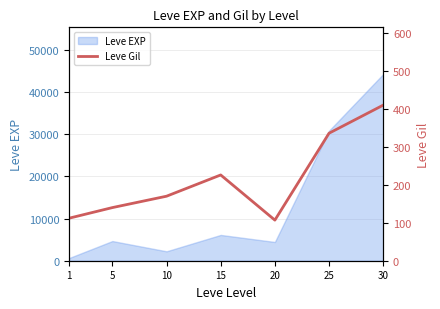

What is the sum of all values?

1501